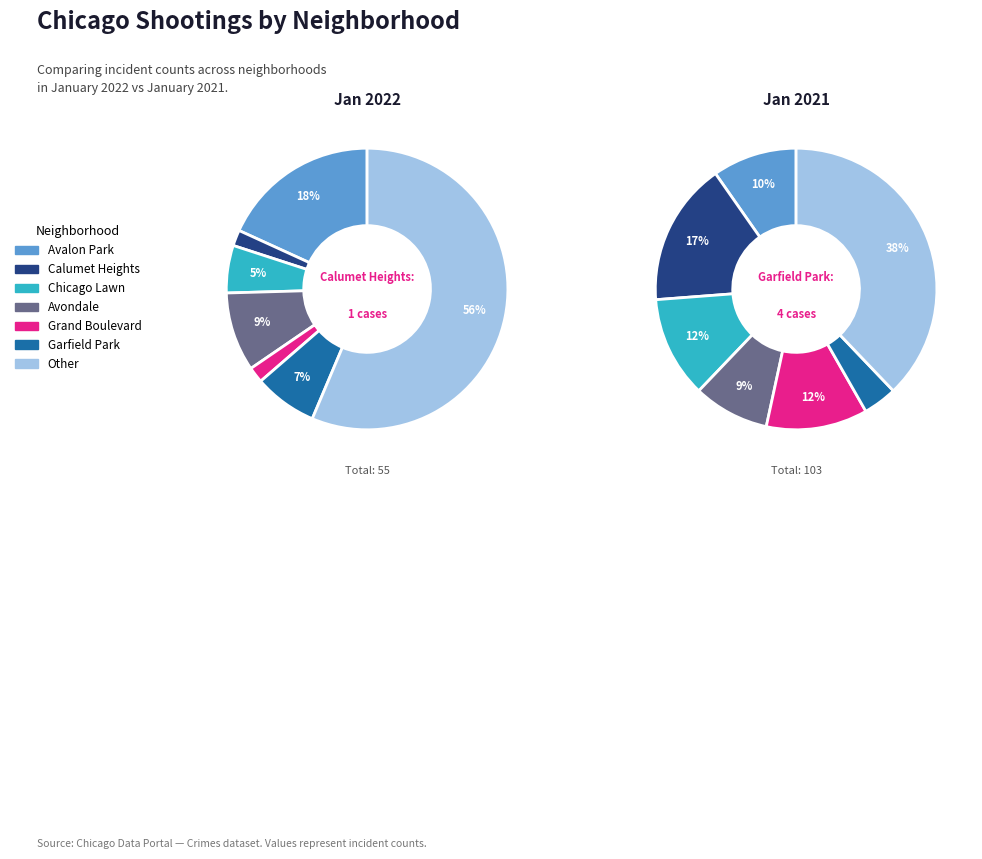

Rank the series by their average value, from lowest to highest.

January 2022, January 2021